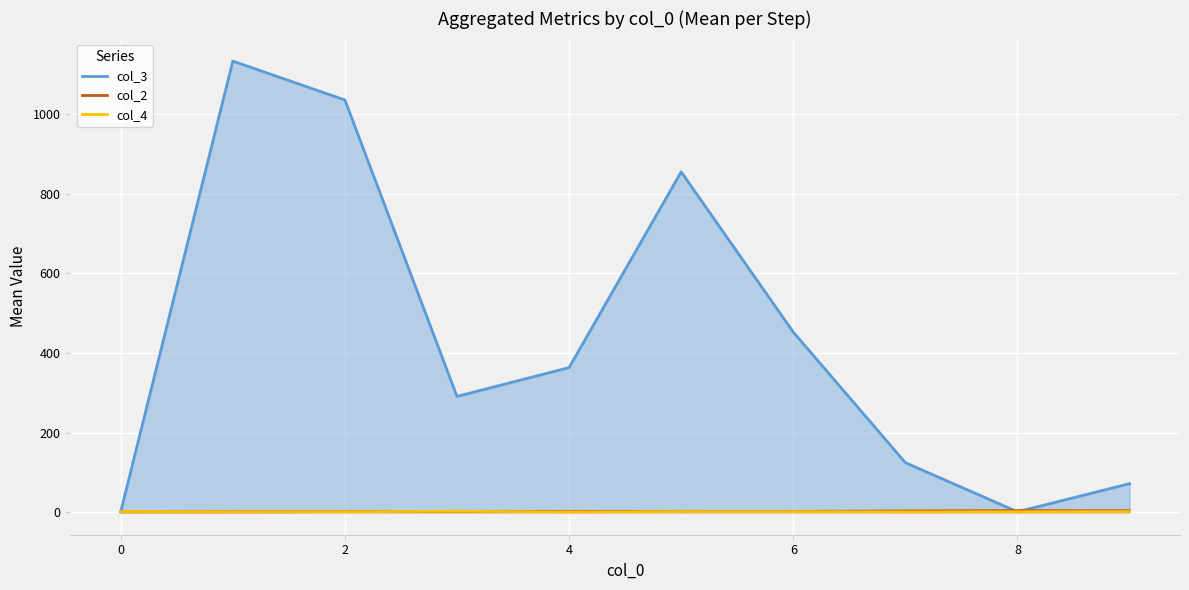

What is the greatest value displayed?

1132.5